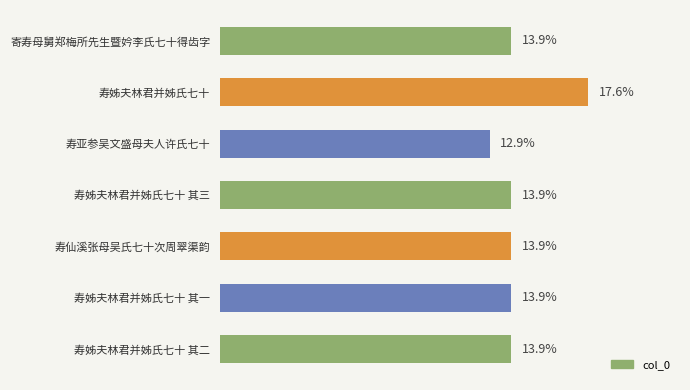

Which label corresponds to the smallest value in the chart?

寿亚参吴文盛母夫人许氏七十